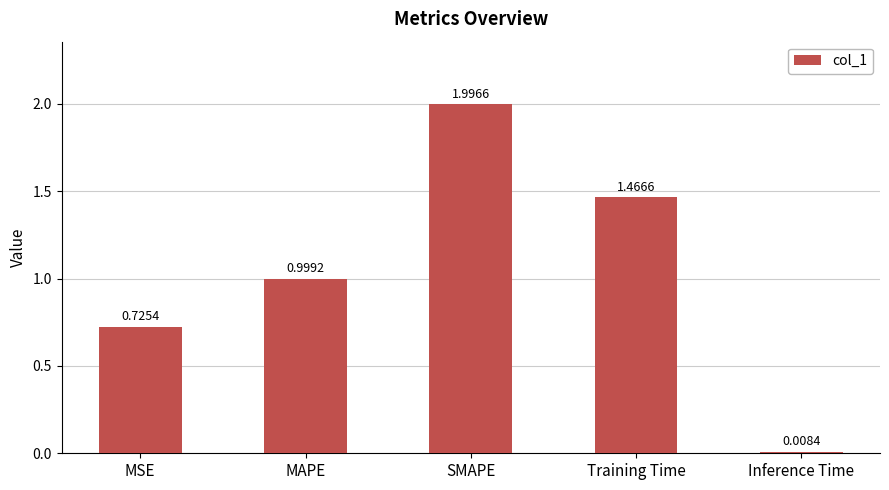

How many categories are shown in the chart?

5